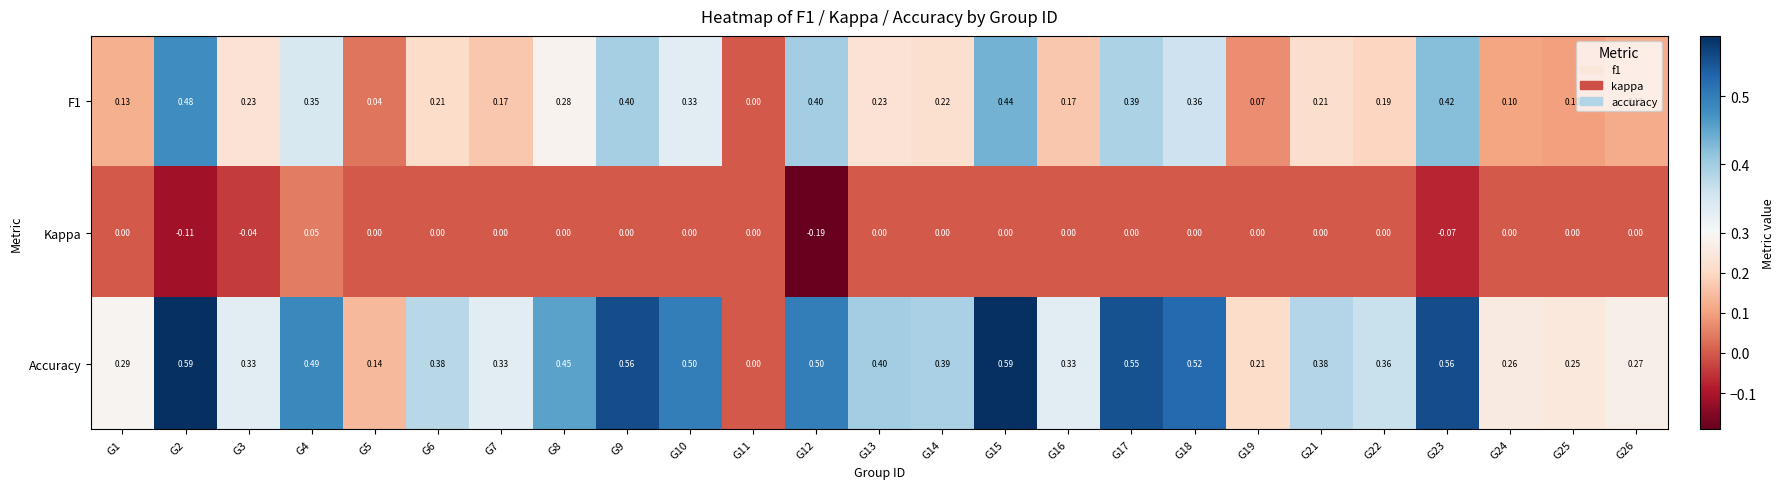

Which series has the largest range (max minus min)?

Accuracy